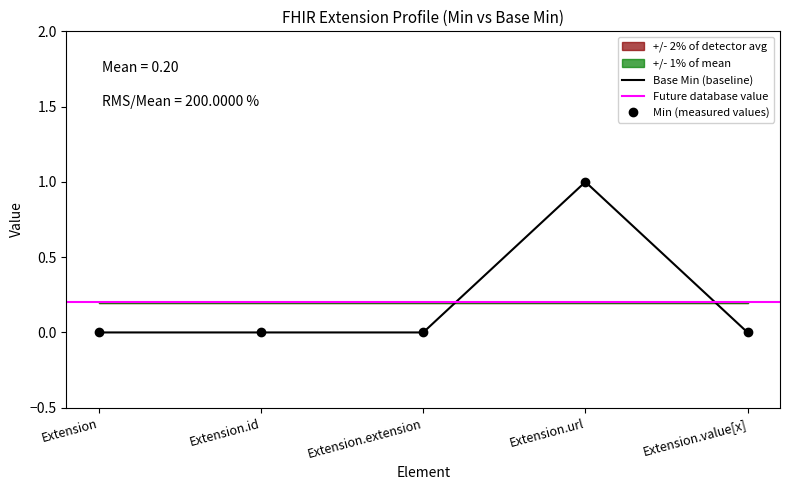

Between Extension.extension and Extension.url, which series saw the biggest shift?

Min